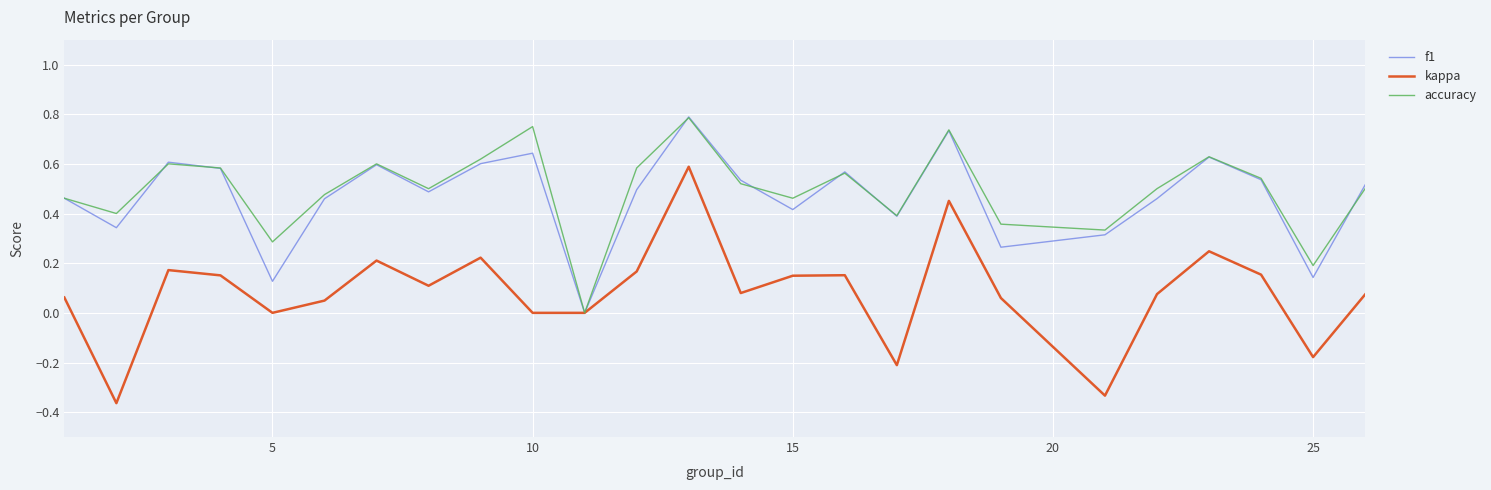

Which series has the widest spread of values?

kappa